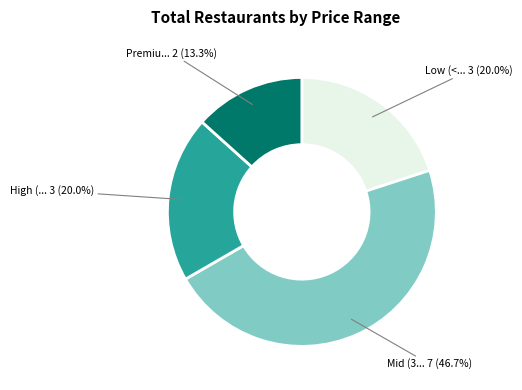

Does any single category account for the majority?

No